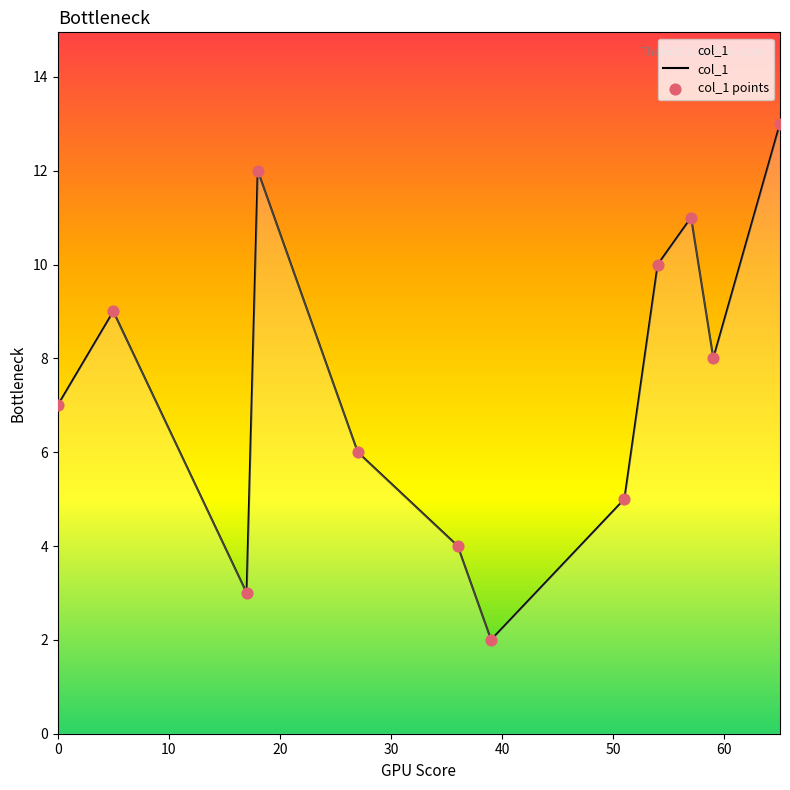

What is the difference between the maximum and minimum values?

11